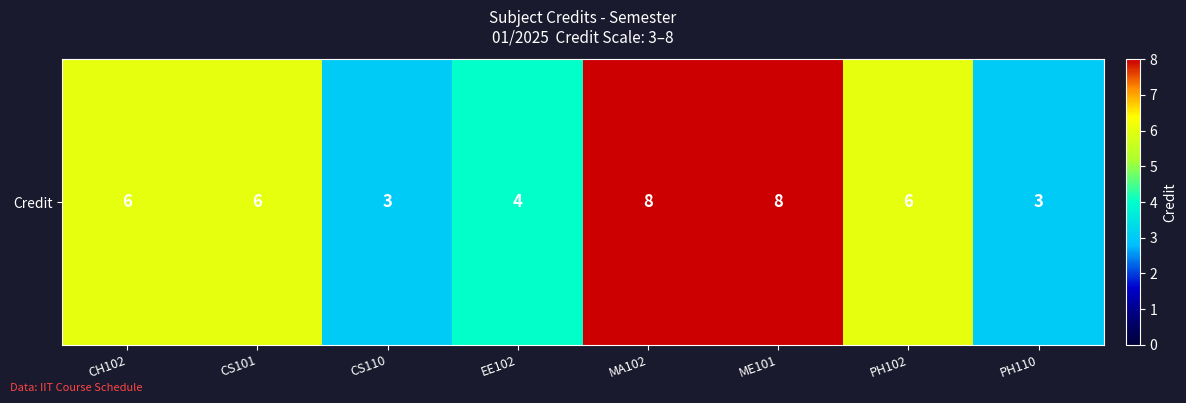

The value at CH102 is 6. True or false?

True